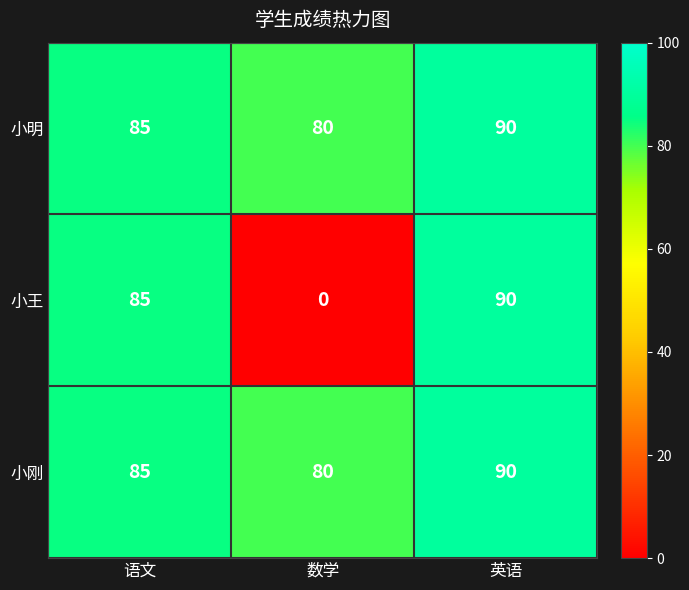

At which category is the sum across all series the highest?

英语